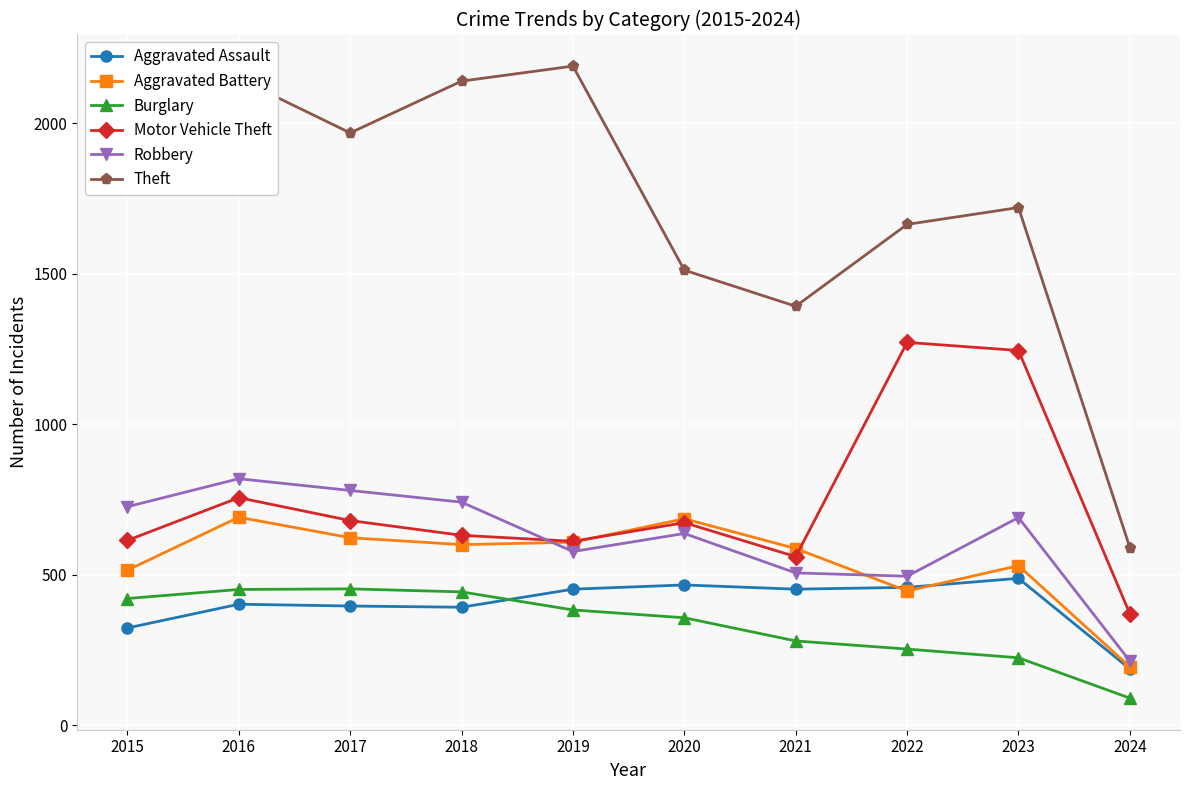

True or false: Motor Vehicle Theft and Aggravated Assault cross at least once.

False